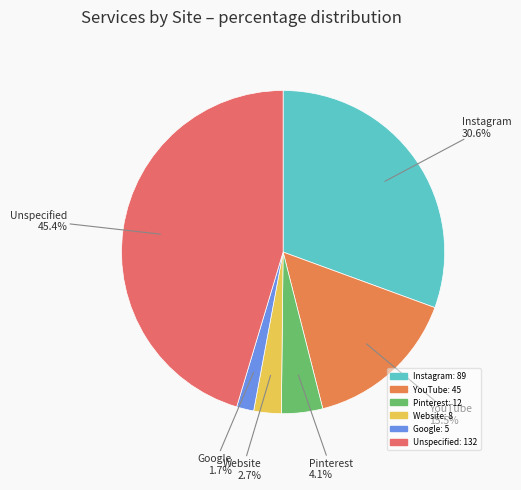

What is the ratio of the value at Google to the value at Pinterest?

0.4